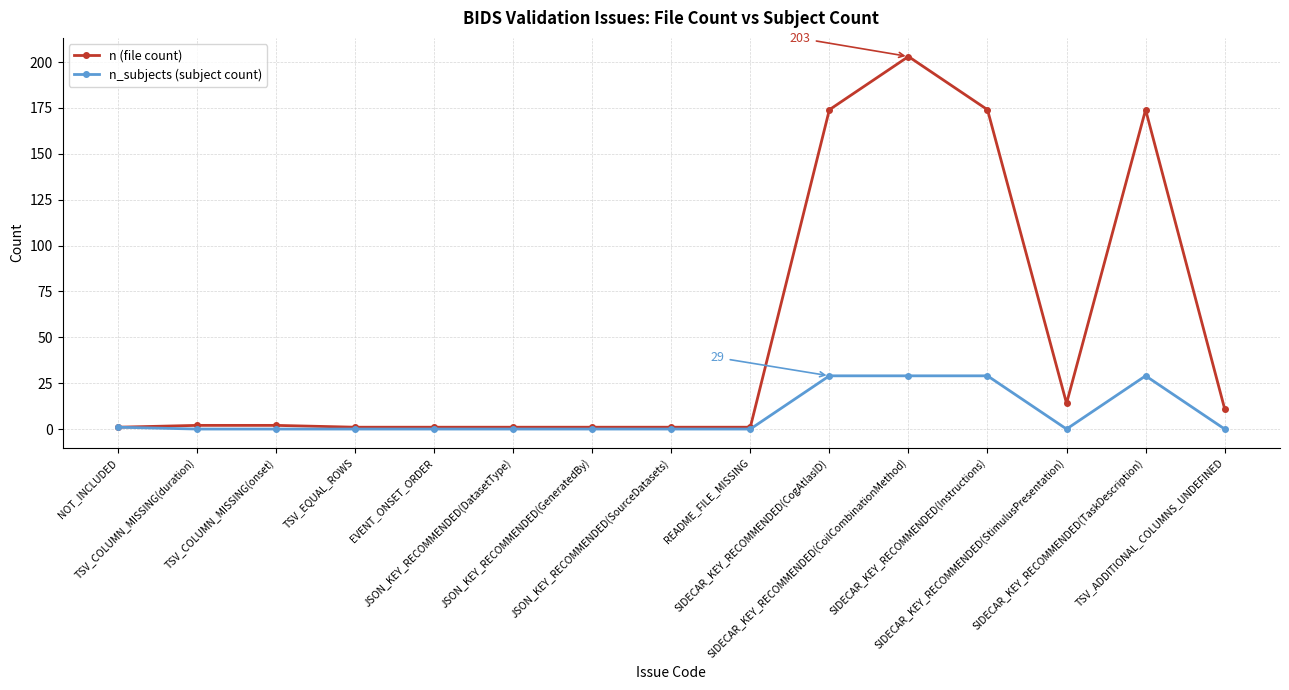

What is the sum of all n_subjects (subject count) values?

117